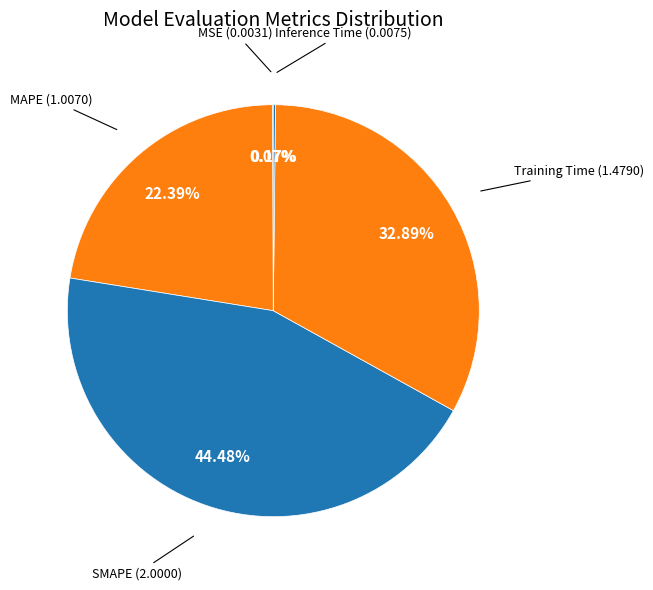

Approximately how many times larger is the value at MAPE compared to Training Time?

0.7